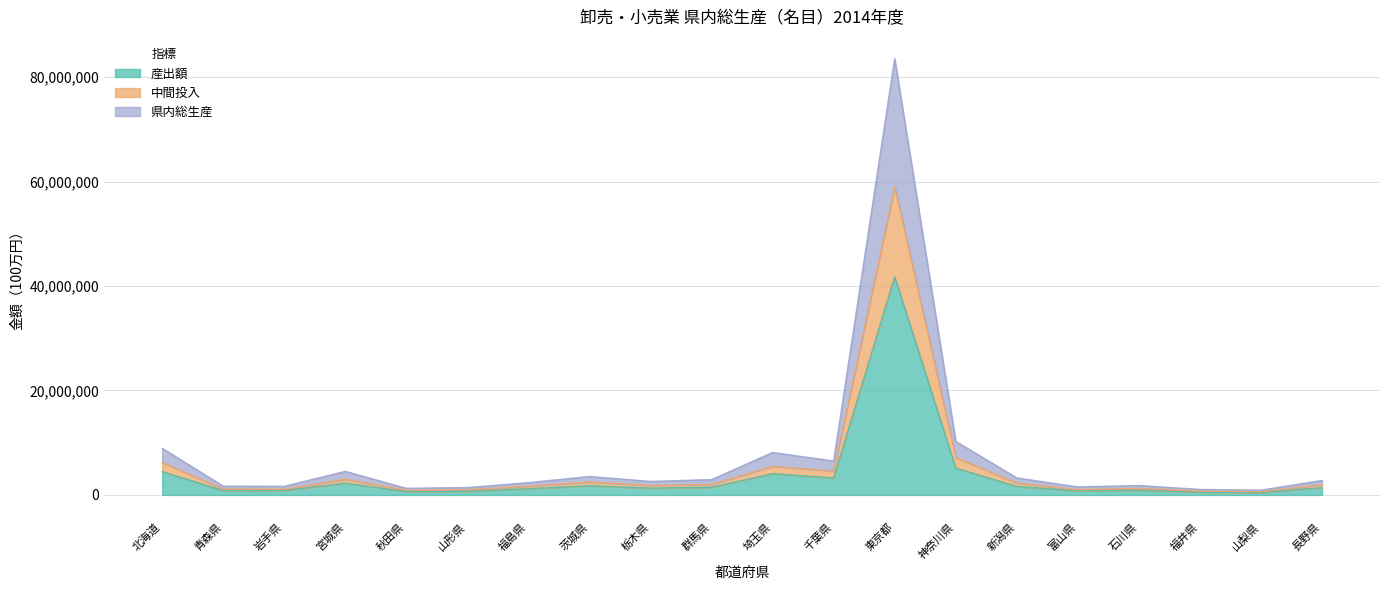

Reading left to right, list all the values displayed in this chart.

産出額: 4465550	837693	820959	2254240	630484	701884	1173010	1761347	1288695	1465365	4066289	3242676	41779406	5124621	1626167	766627	897234	525788	451388	1386941
中間投入: 6213965	1126933	1078918	3004142	890658	990123	1654549	2480189	1810714	1999538	5476000	4575364	59036260	7188317	2272467	1006739	1248917	734420	604544	1949799
県内総生産: 8931100	1675386	1641918	4508480	1260968	1403768	2346021	3522694	2577391	2930729	8132578	6485352	83558813	10249242	3252334	1533254	1794469	1051576	902776	2773882